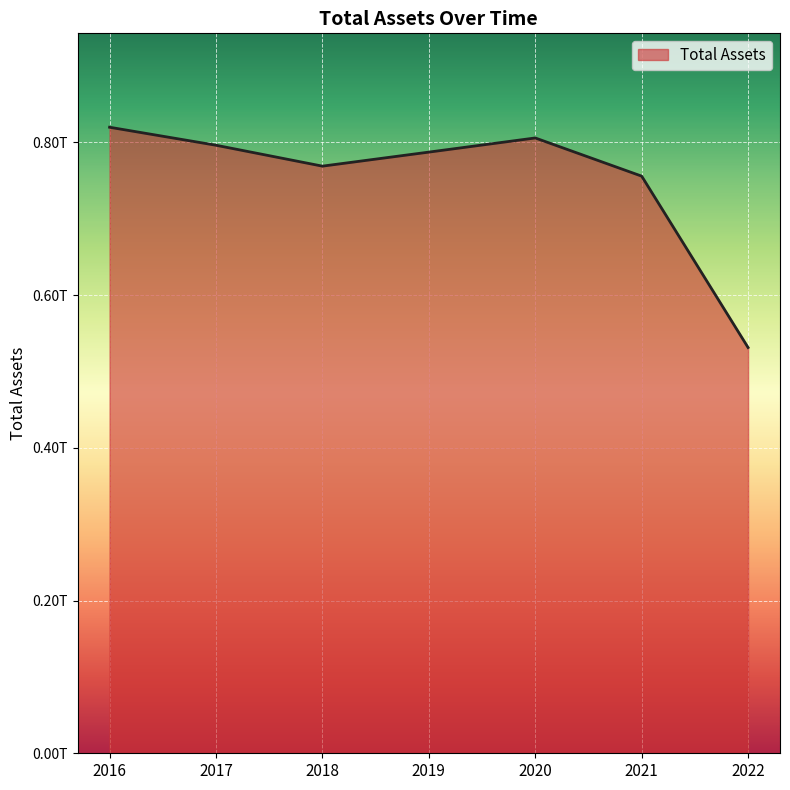

At which category does the data reach its first local peak?

2020